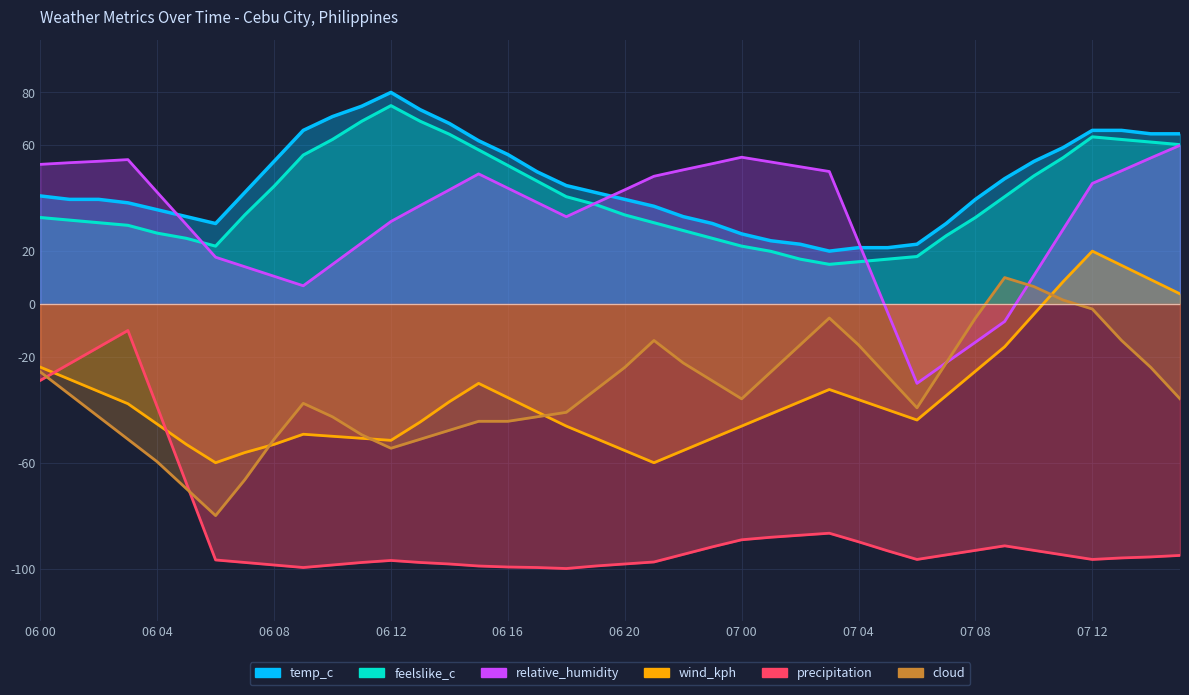

Is it true that wind_kph equals -47.7 at 07 04?

False